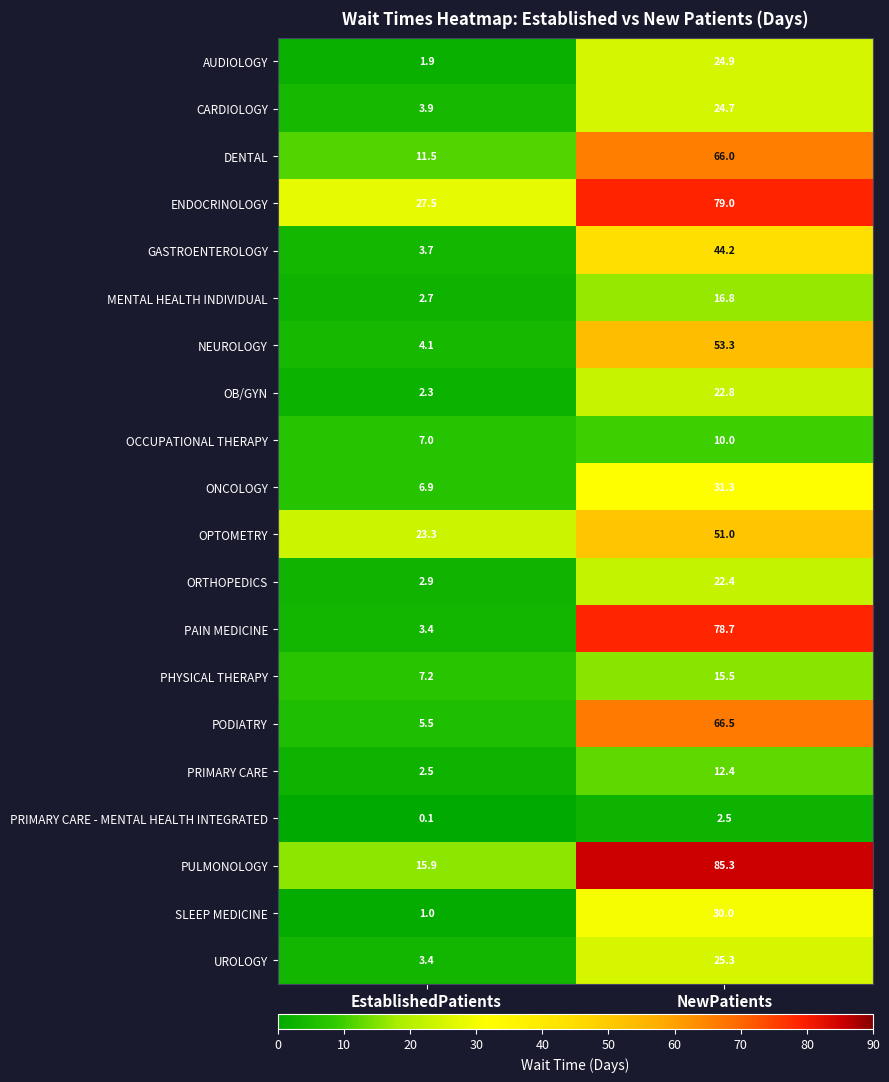

Rank the categories by CARDIOLOGY value from lowest to highest.

EstablishedPatients, NewPatients